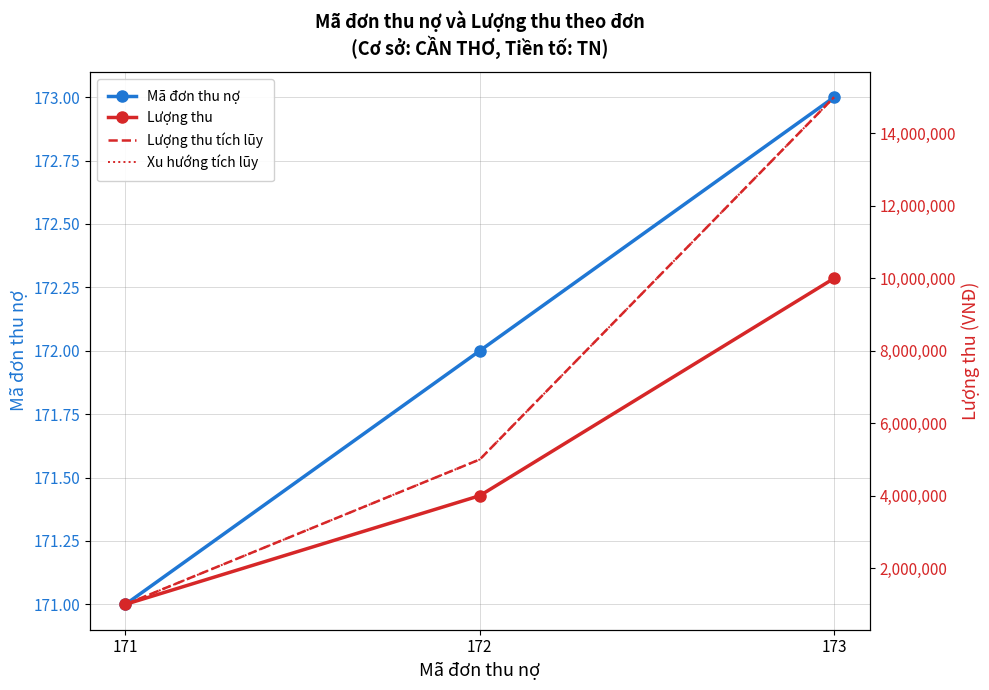

True or false: Xu hướng tích lũy has a value of 5000000 at 172.

True